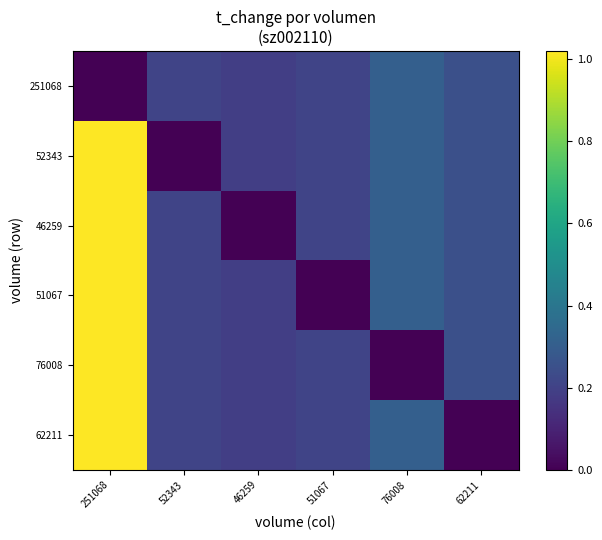

At 76008, list the series in order from largest to smallest.

251068, 52343, 46259, 51067, 62211, 76008